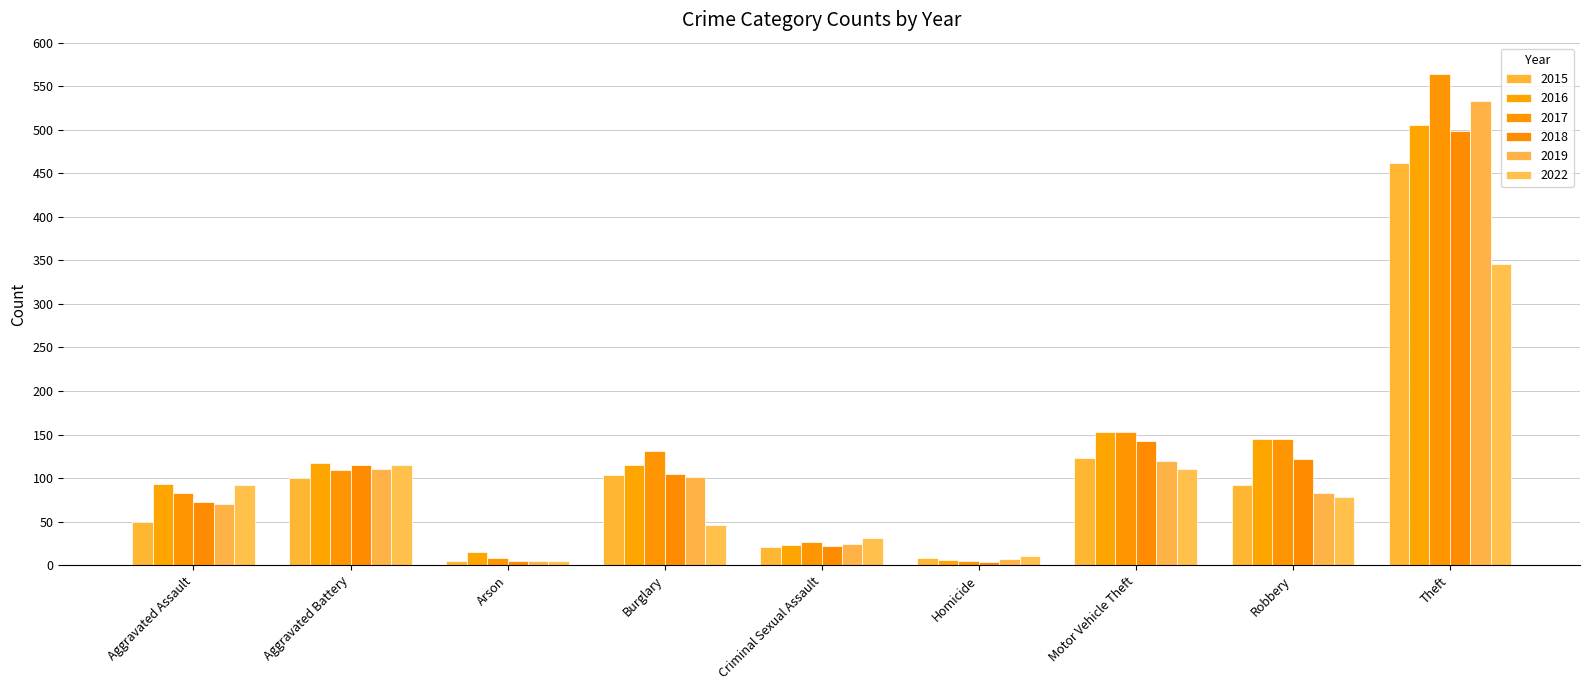

Reading right to left, what are all the values shown in this chart?

2015: 462	92	123	8	21	103	5	100	50
2016: 506	145	153	6	23	115	15	117	93
2017: 564	145	153	5	27	131	8	109	83
2018: 499	122	143	4	22	105	5	115	72
2019: 533	83	120	7	24	101	5	111	70
2022: 346	78	111	11	31	46	5	115	92